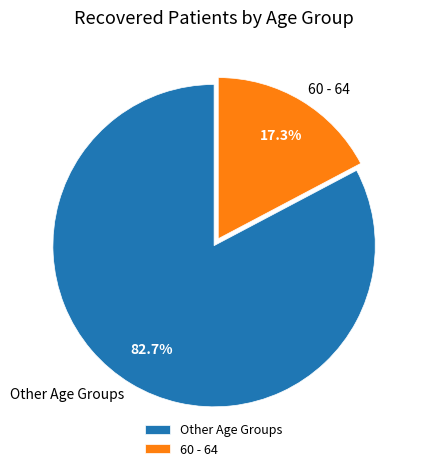

Which slice is the smallest?

60 - 64